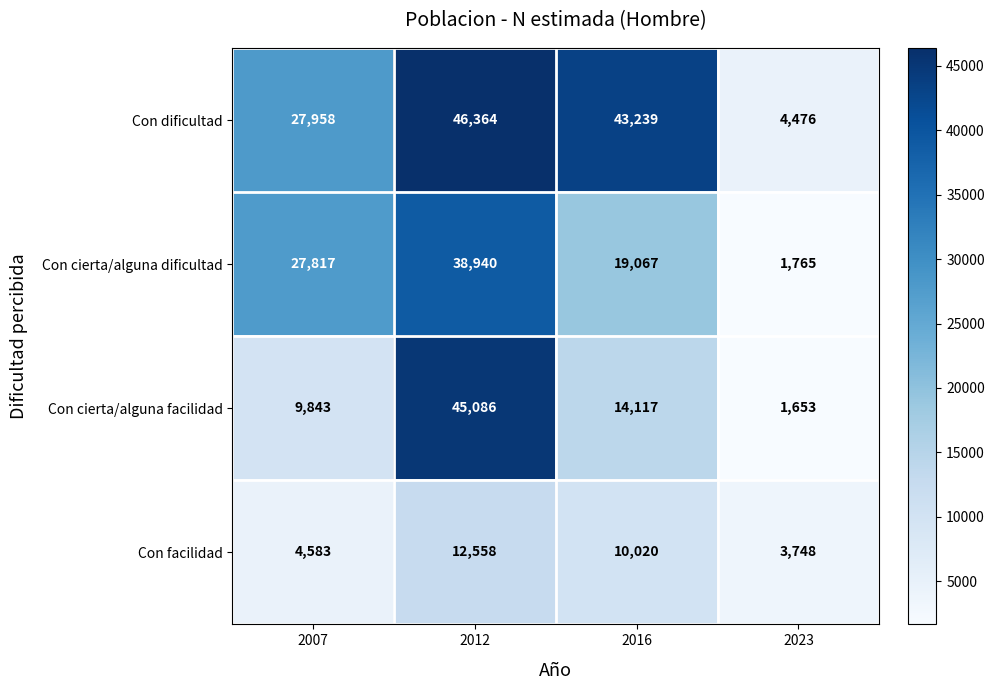

Which series has the largest total across all categories?

Con dificultad